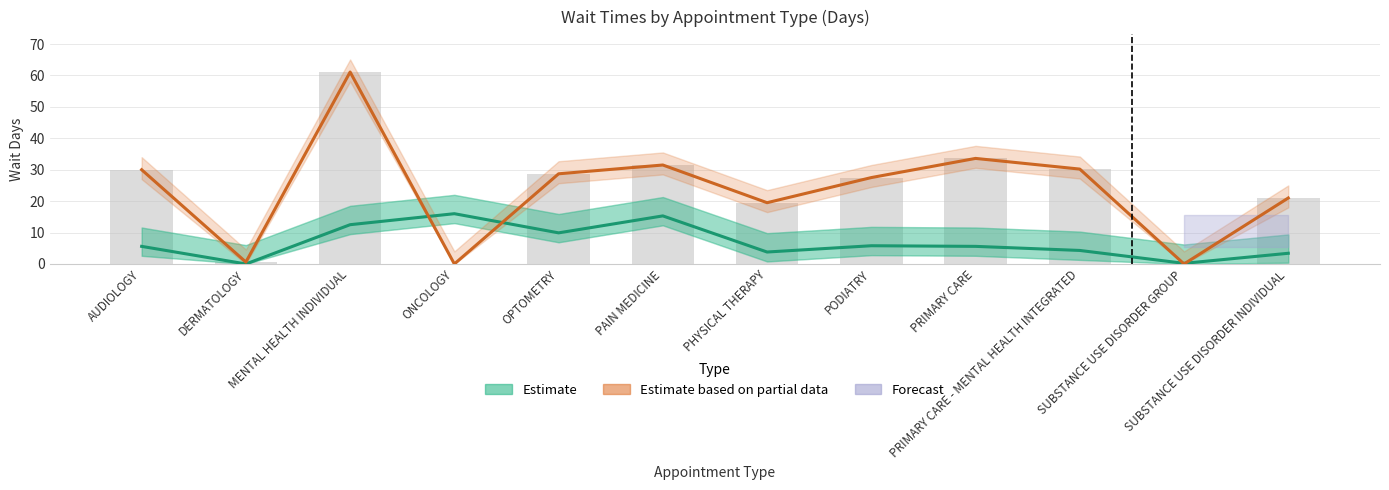

Reading right to left, list all the values displayed in this chart.

Estimate: 3.4	0.2	4.3	5.6	5.8	3.8	15.3	9.9	16.0	12.5	0.0	5.6
Estimate based on partial data: 21.0	0.0	30.2	33.6	27.5	19.5	31.5	28.7	0.0	61.1	0.6	30.0